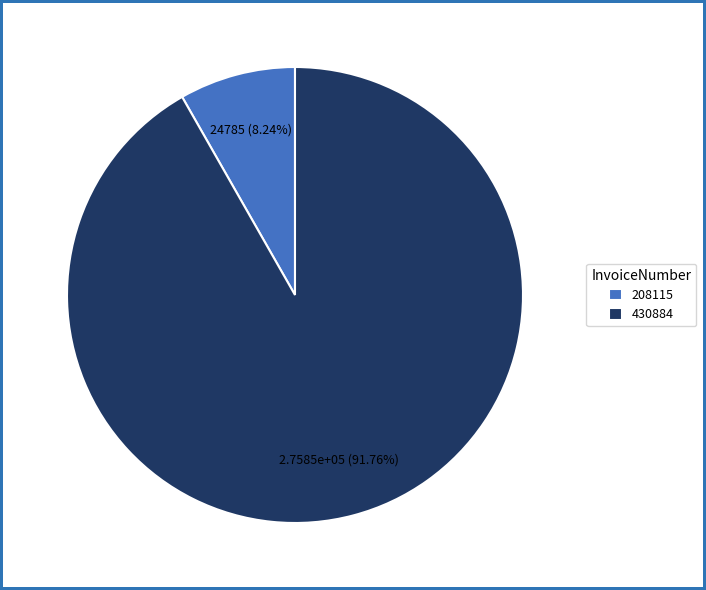

Rank the categories by value from lowest to highest.

208115, 430884